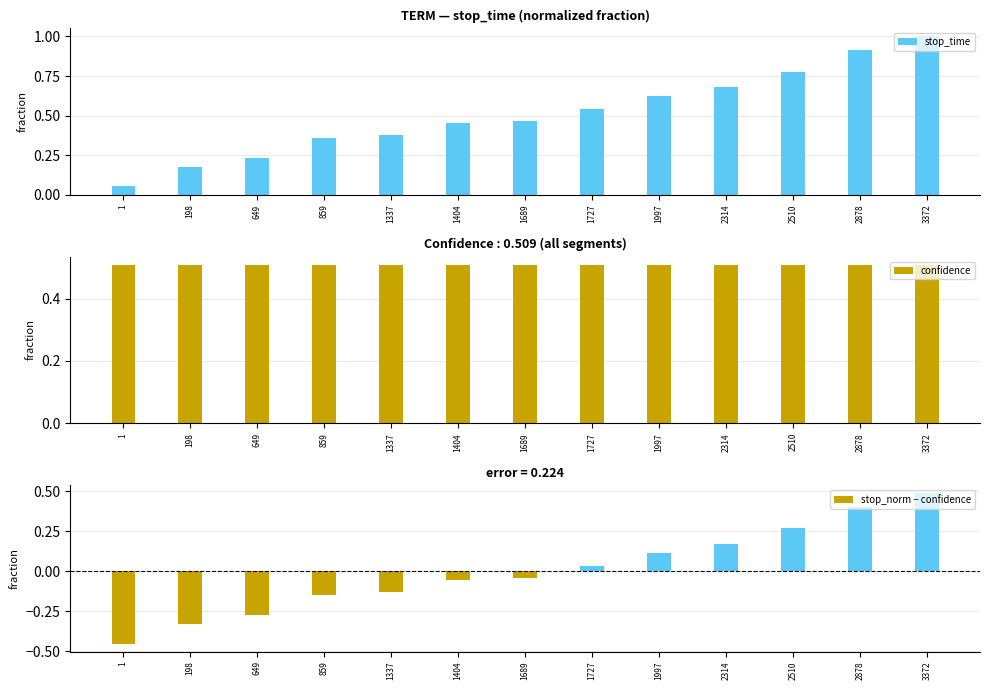

The stop_norm − confidence series shows -0.1 at 859. True or false?

False